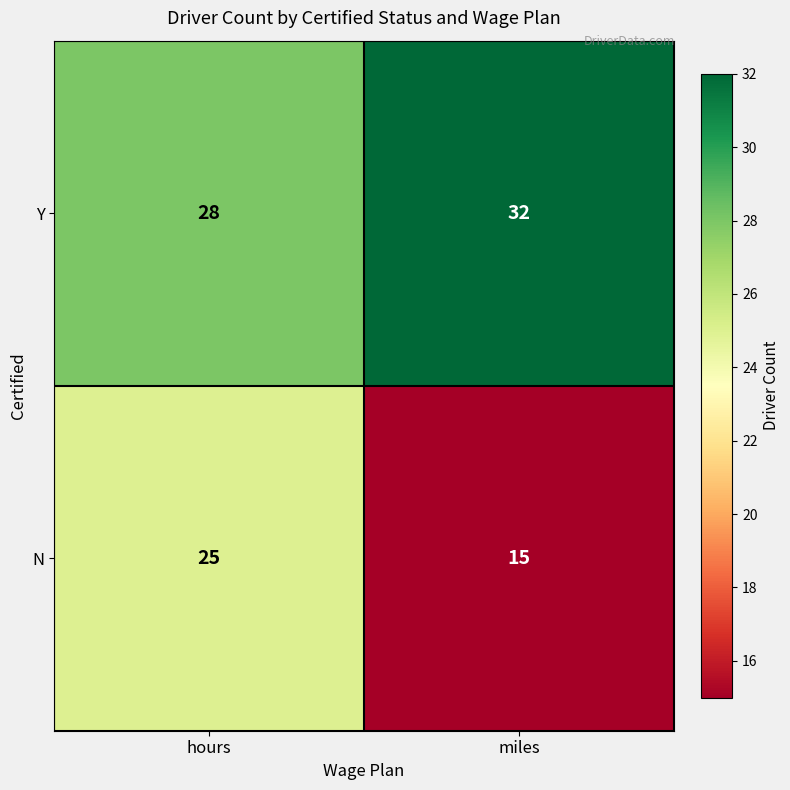

How many values in the Y series are below 32?

1